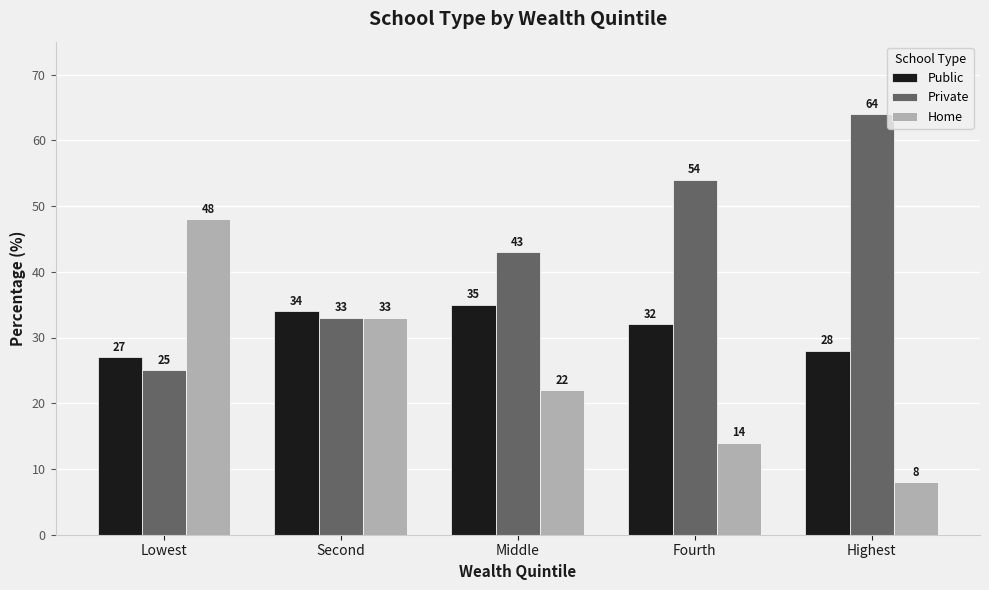

Rank the series by their average value, from lowest to highest.

Home, Public, Private